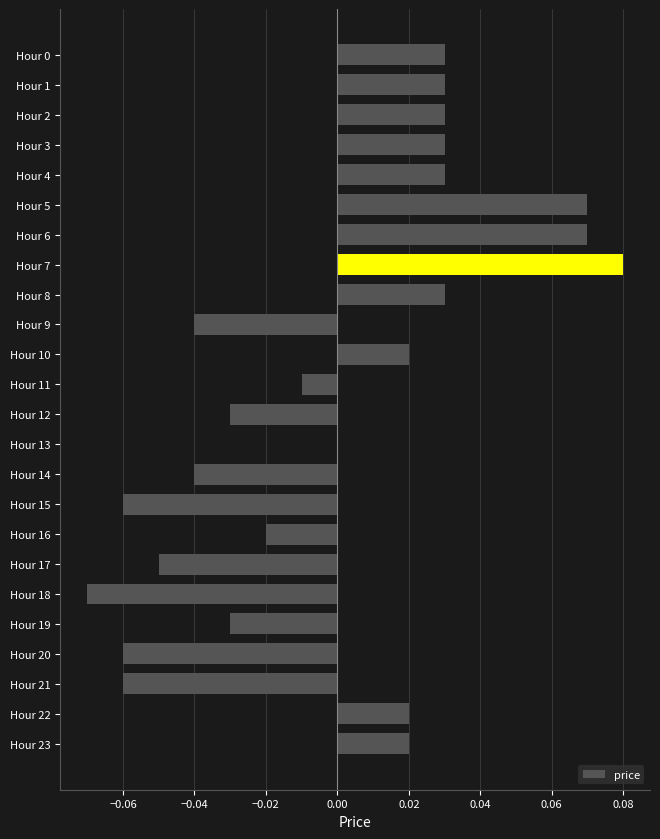

Between Hour 16 and Hour 3, which is larger?

Hour 3